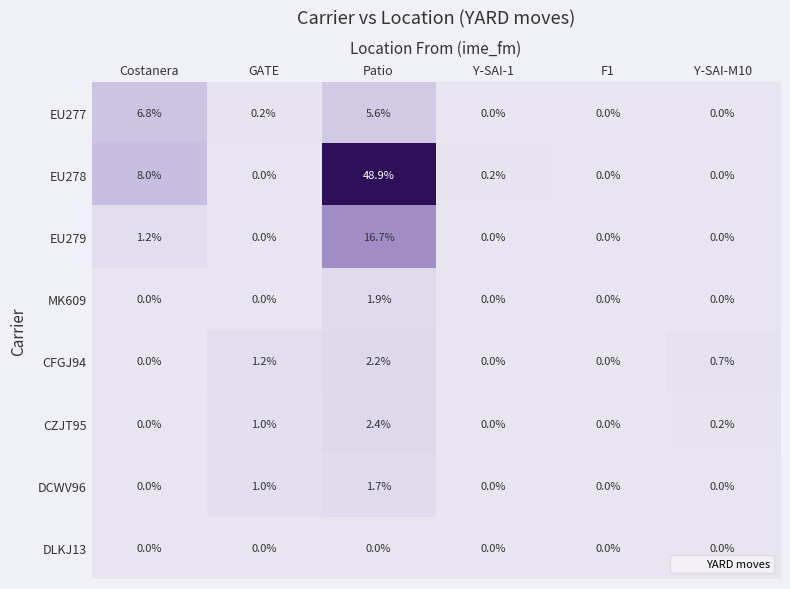

How many distinct data groups are displayed?

8